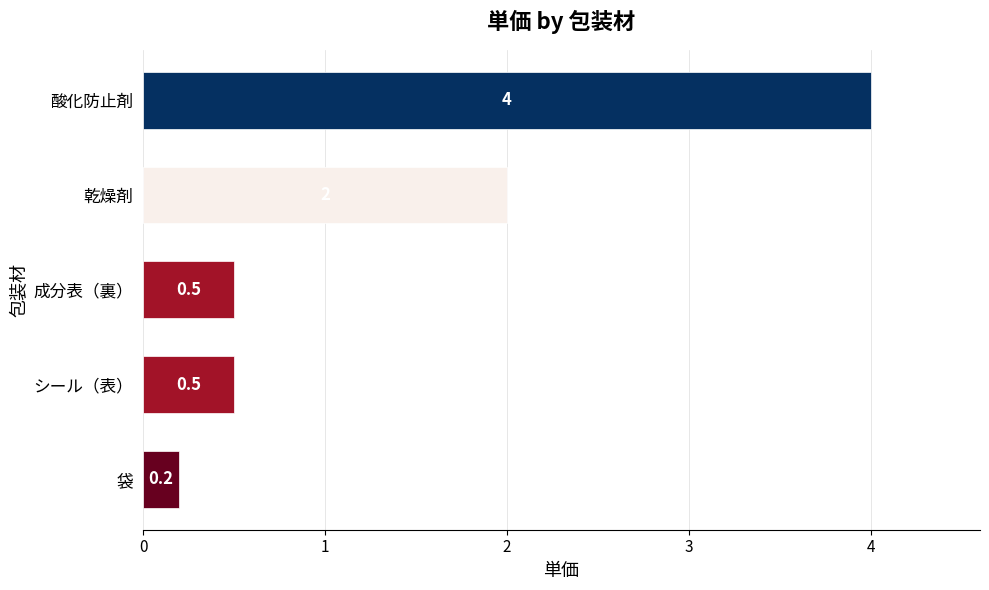

True or false: the data shows 3.6 at 乾燥剤.

False